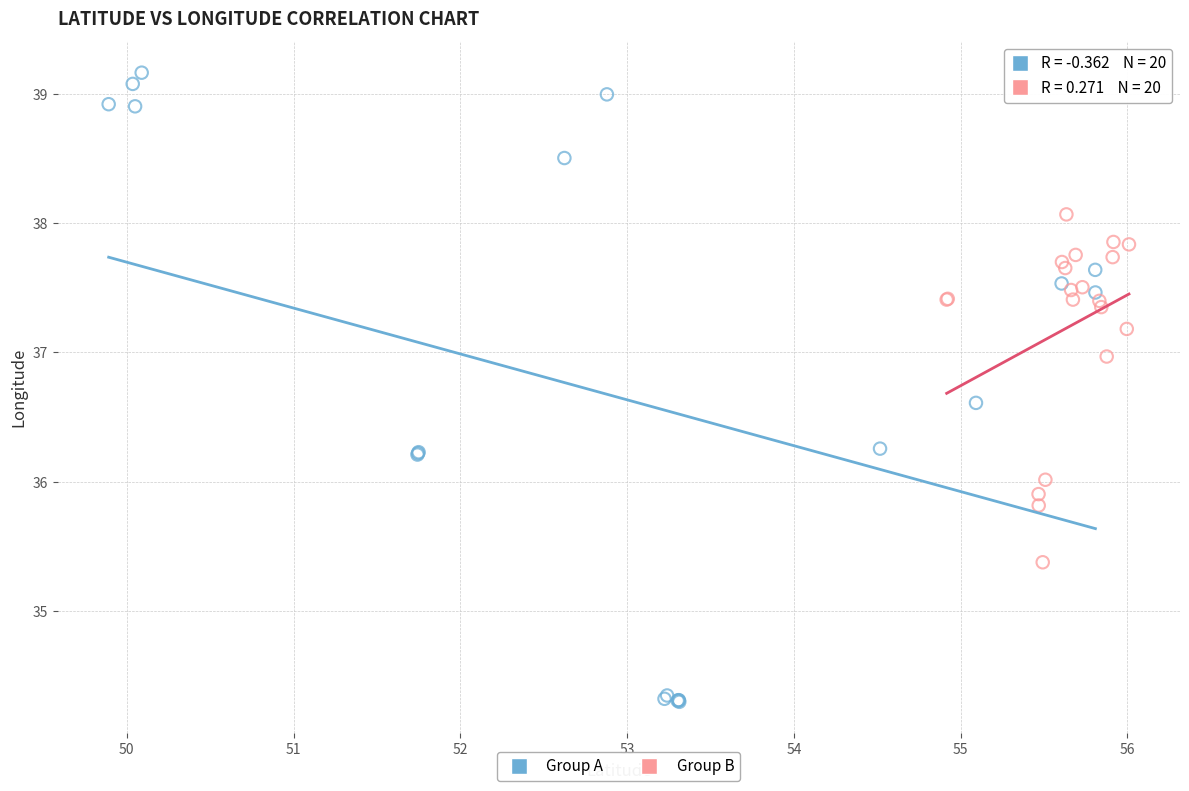

Which series has the largest Y range (max minus min)?

Group A